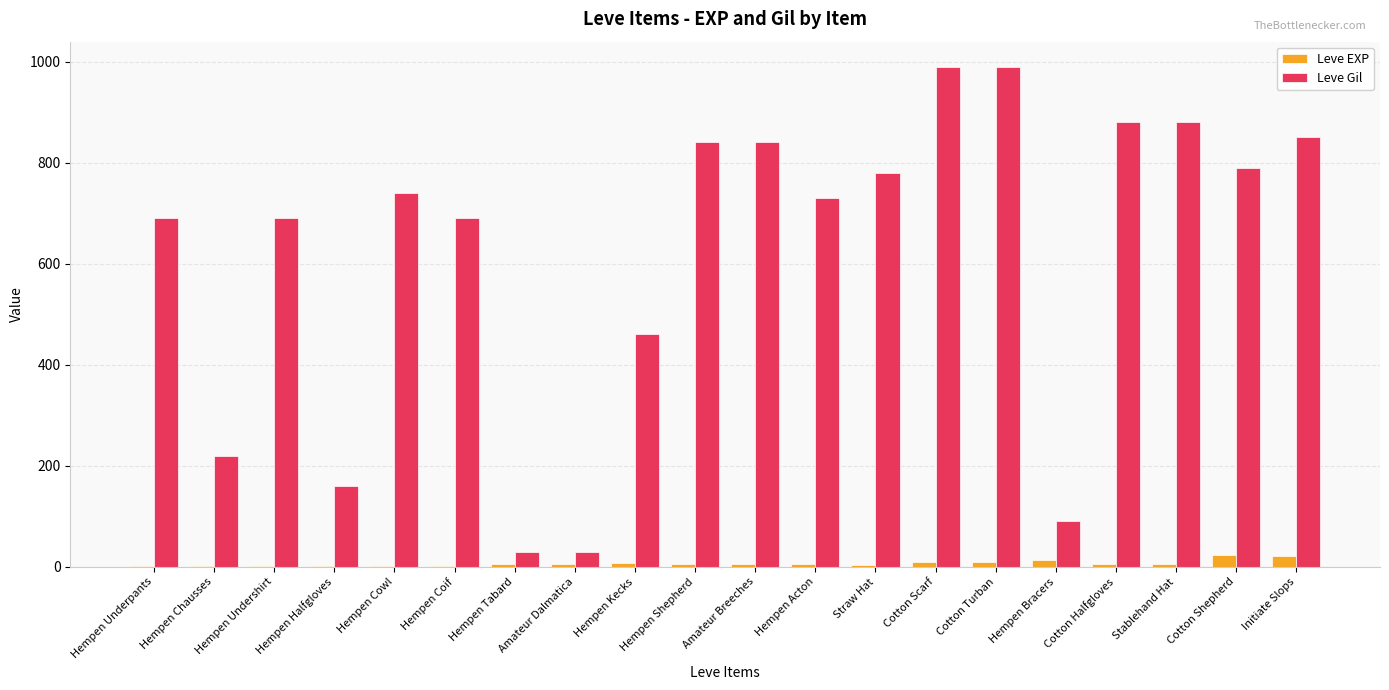

The value of Leve EXP at Initiate Slops is 21. True or false?

True